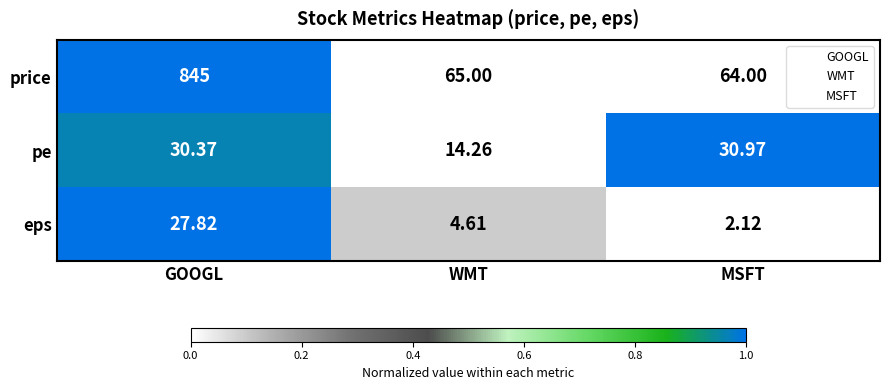

At which category is the sum across all series the highest?

GOOGL